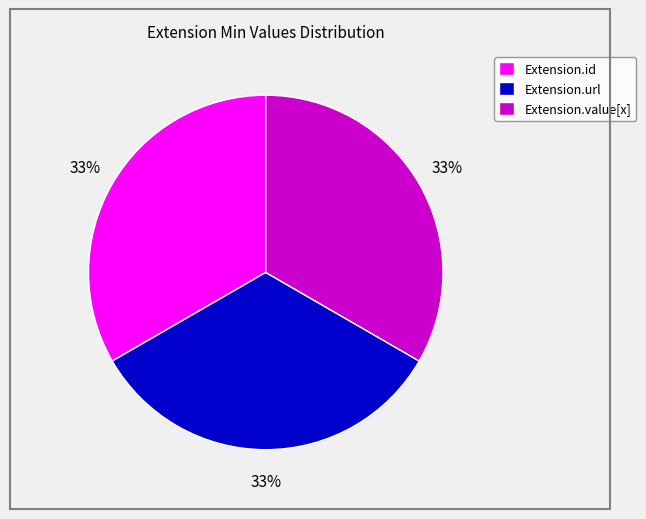

Do Extension.url and Extension.value[x] together represent more than half of the pie?

Yes